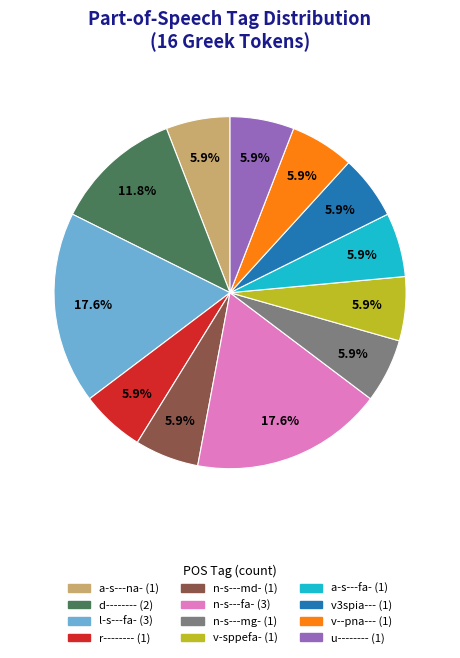

To the nearest percent, what is the combined percentage of a-s---fa- and d--------?

18%